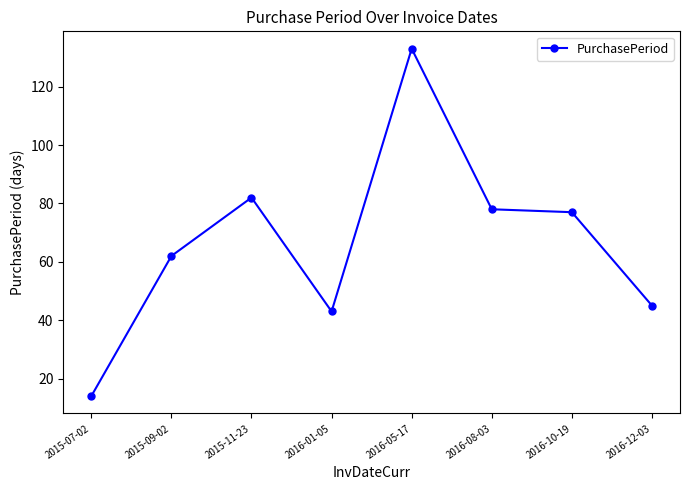

What is the average value?

67